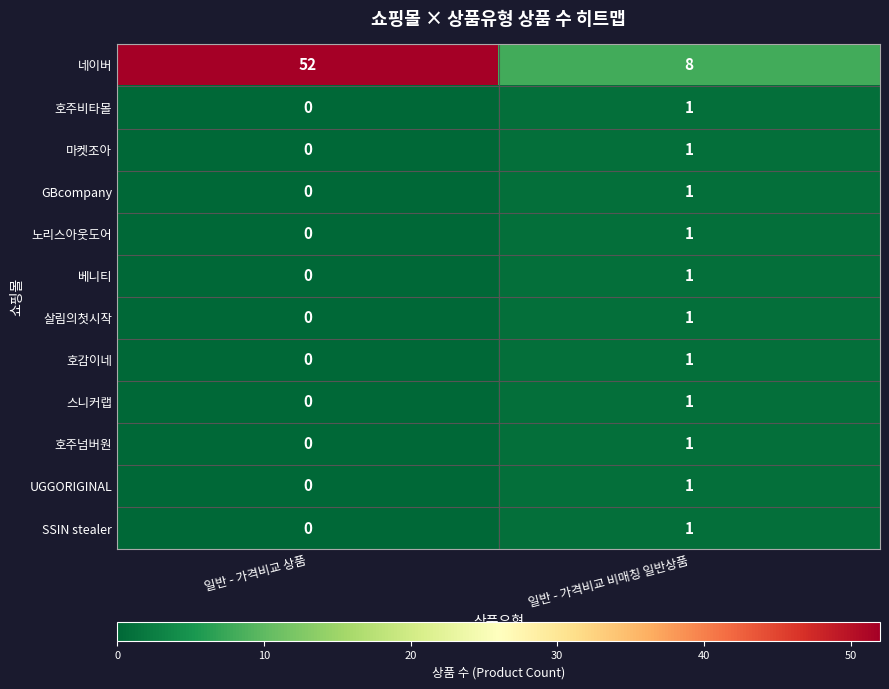

What is the greatest value displayed?

52